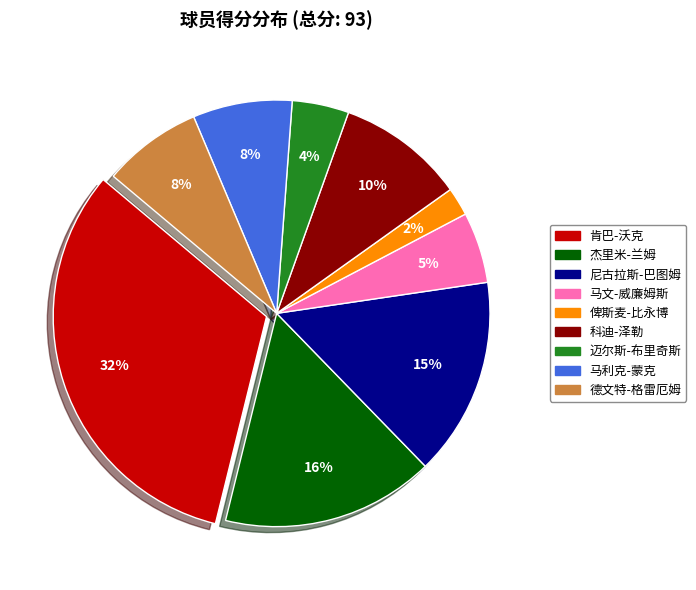

How many slices are in this pie chart?

9